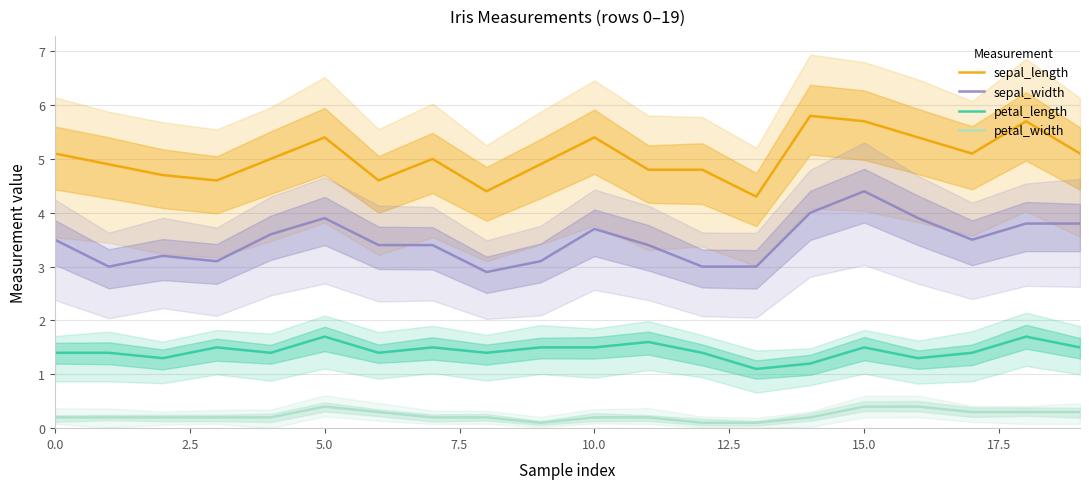

True or false: sepal_length and petal_width intersect in this chart.

False